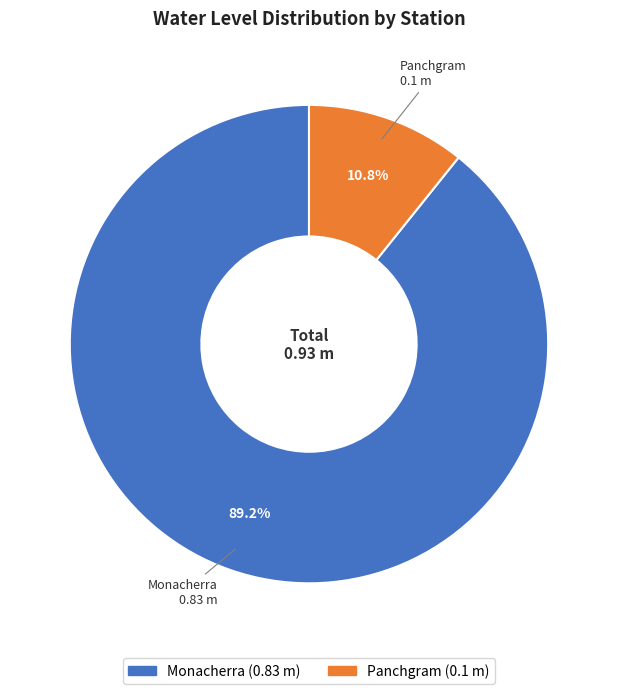

To the nearest percent, what portion does Monacherra represent?

89%